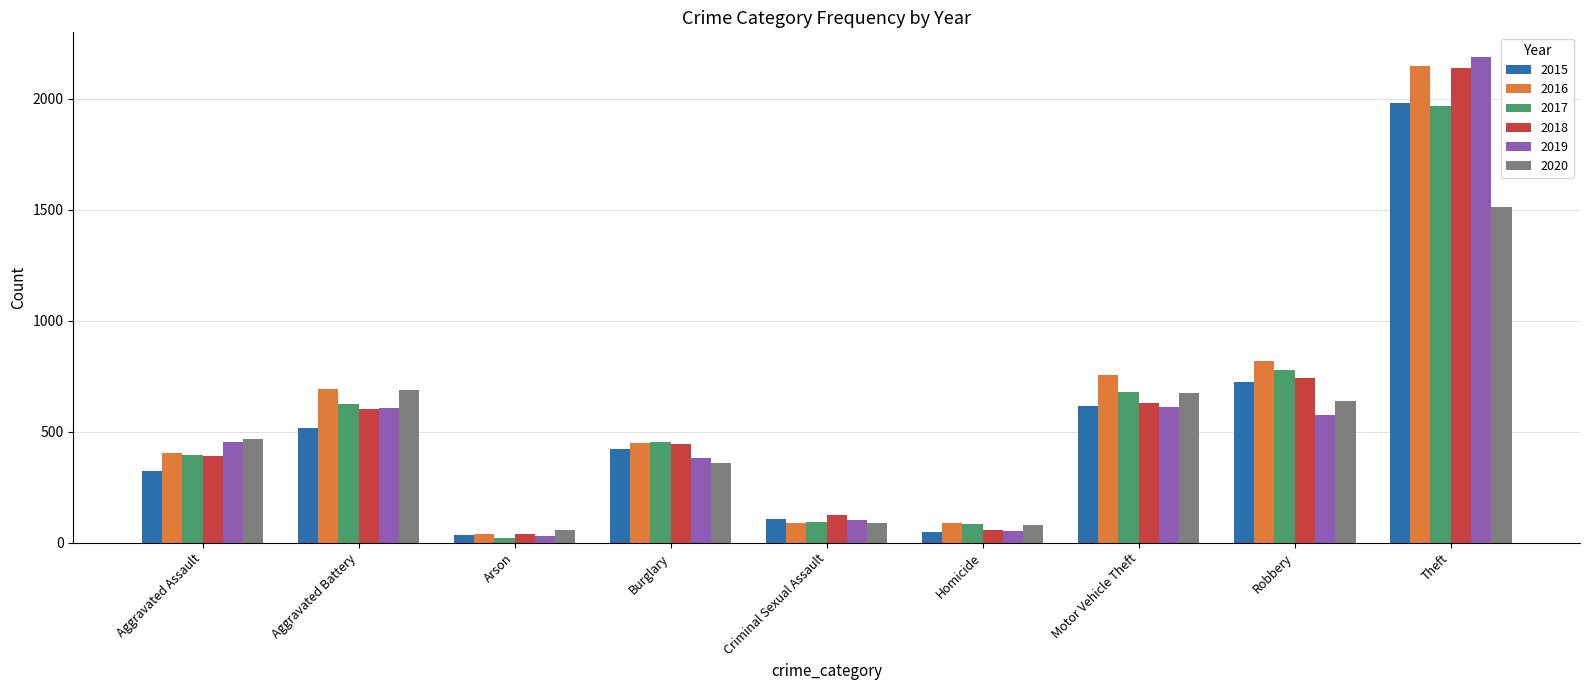

What is the label of the 3rd bar from the left?

Arson